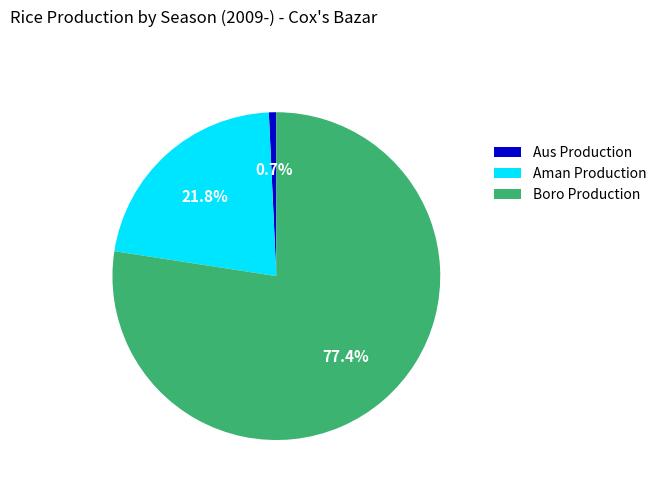

Which category has the smallest portion of the pie?

Aus Production